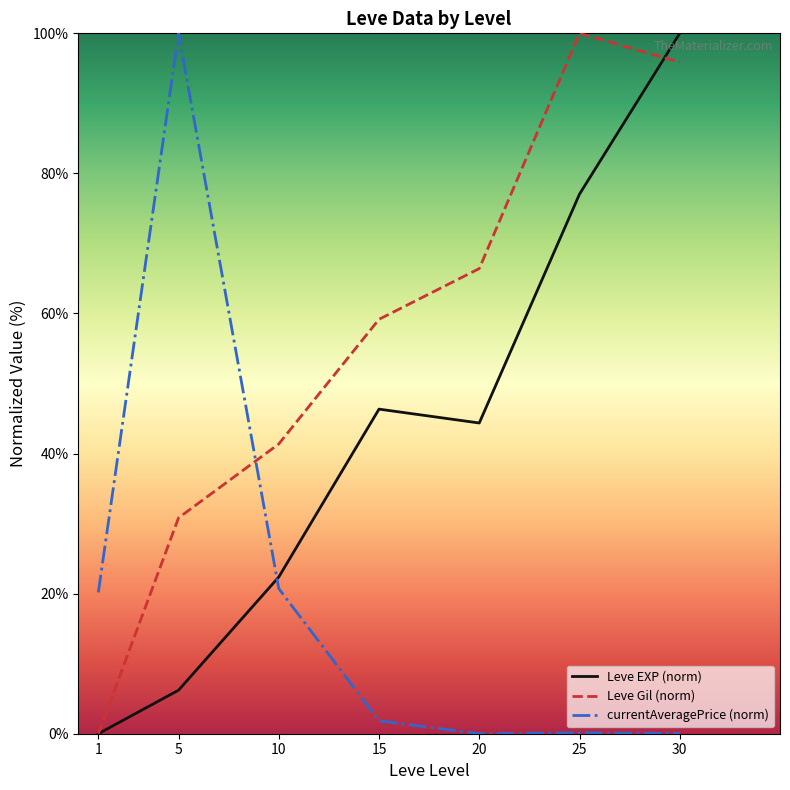

What are all the series names shown in the legend?

Leve EXP (norm), Leve Gil (norm), currentAveragePrice (norm)